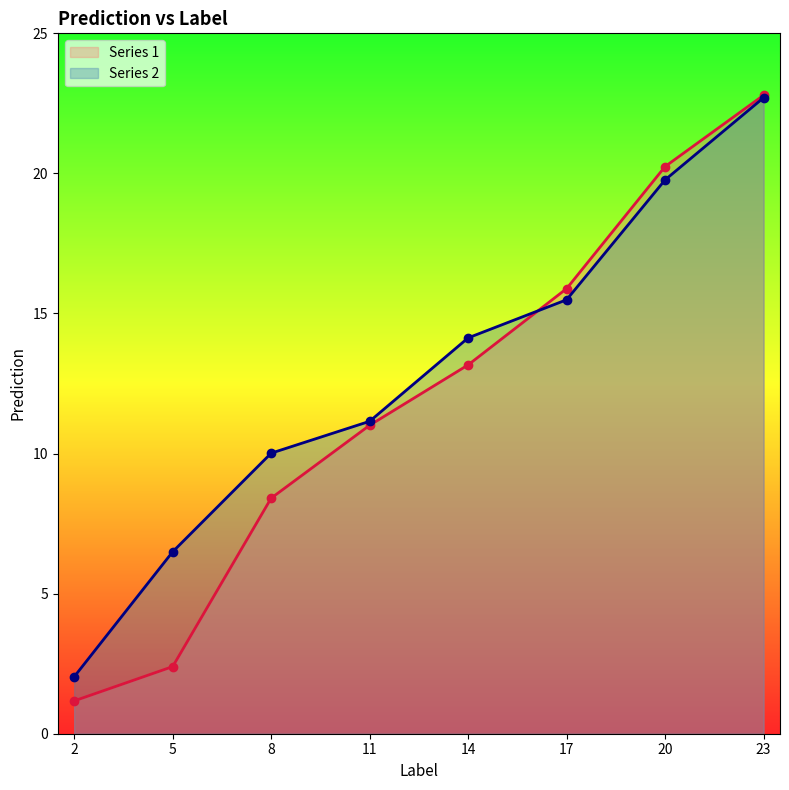

Which label corresponds to the smallest value in the chart?

2